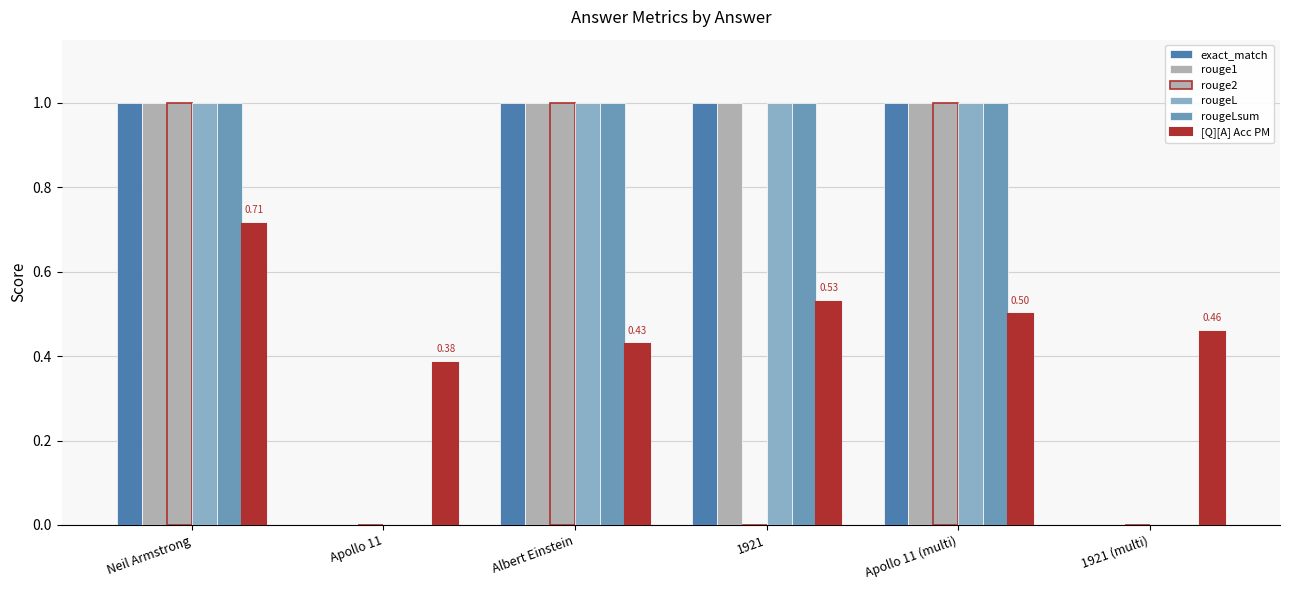

List the labels in order of exact_match value, smallest first.

Apollo 11, 1921 (multi), Neil Armstrong, Albert Einstein, 1921, Apollo 11 (multi)